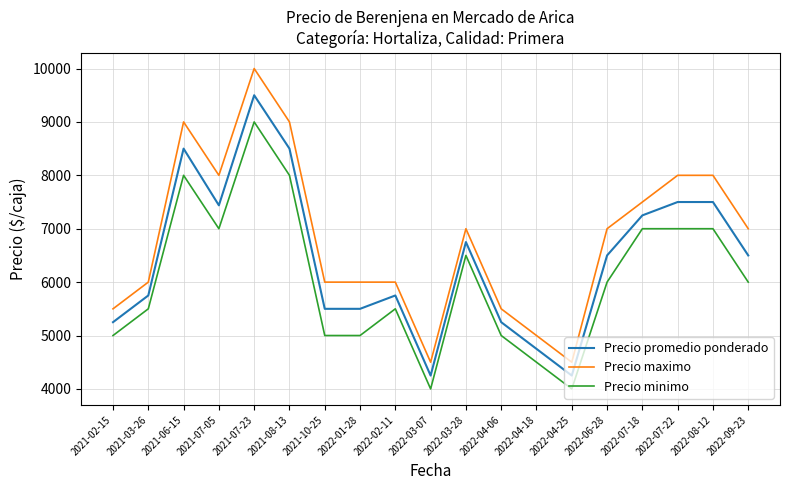

True or false: Precio minimo and Precio promedio ponderado intersect in this chart.

False